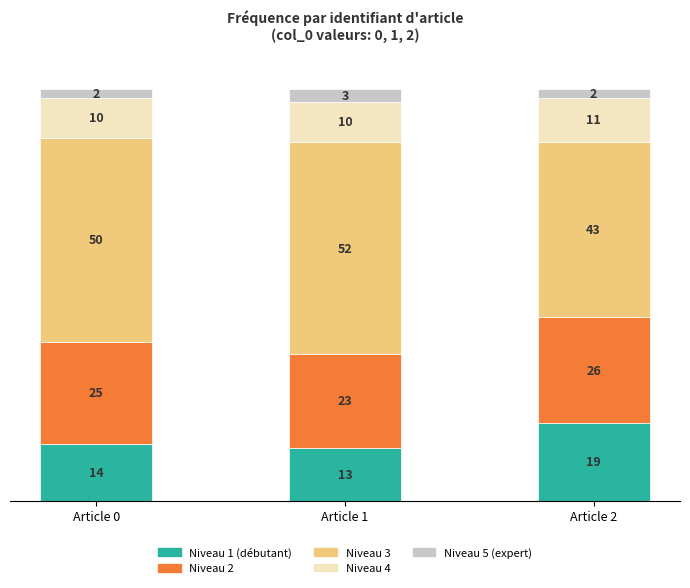

What is the lowest value of the Niveau 1 (débutant) series?

13